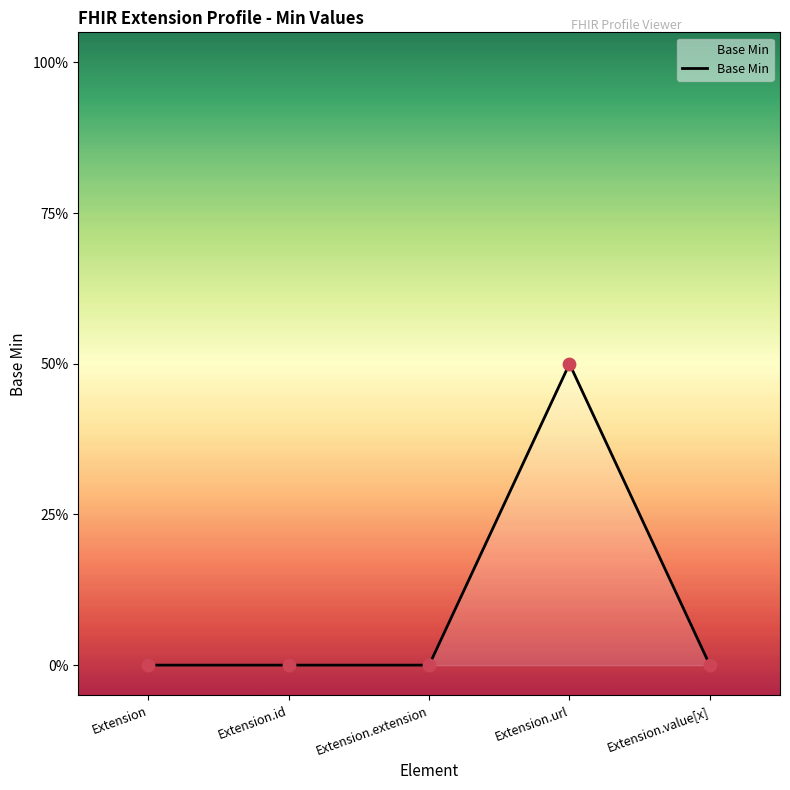

Between Extension.extension and Extension.url, which is larger?

Extension.url